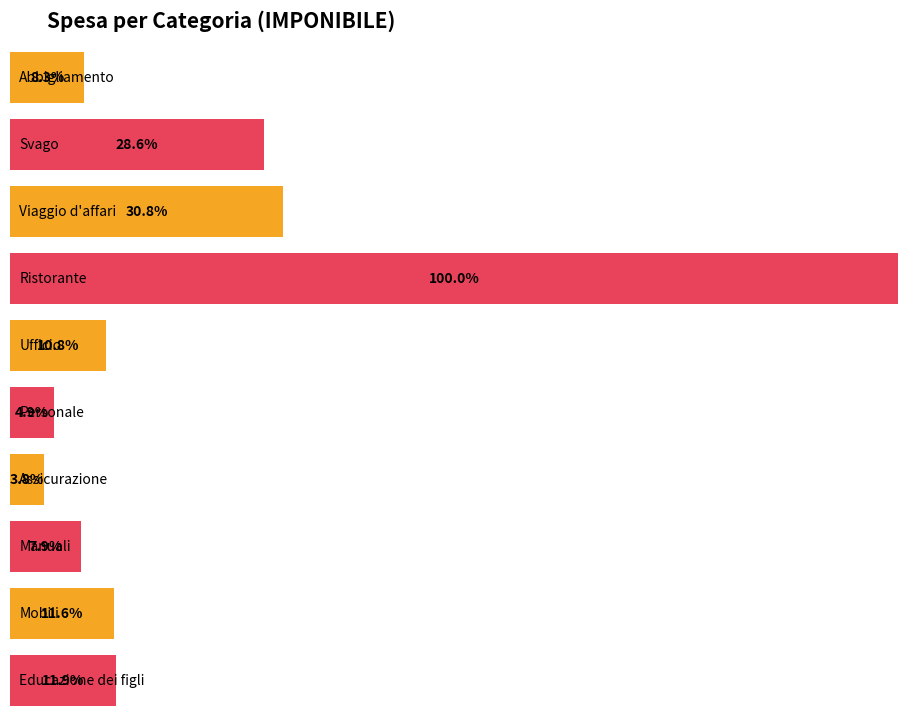

Which series has the largest total across all categories?

Ristorante